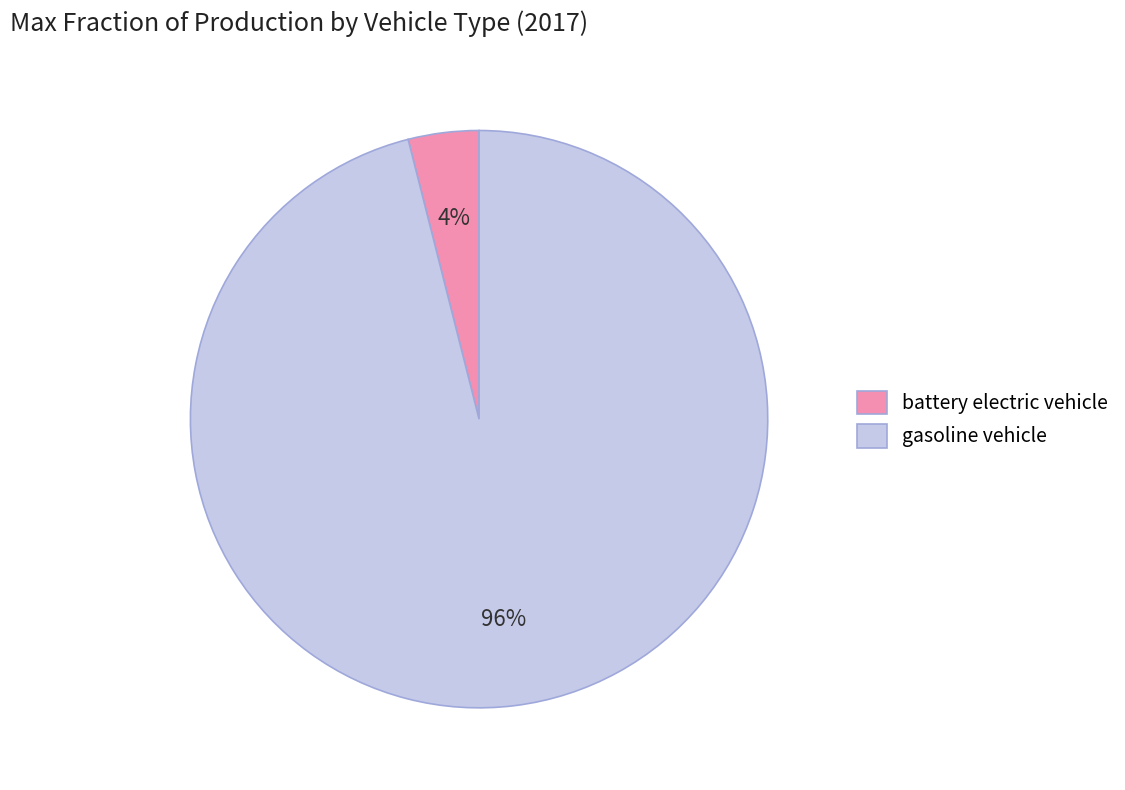

Which category has the biggest portion of the pie?

gasoline vehicle